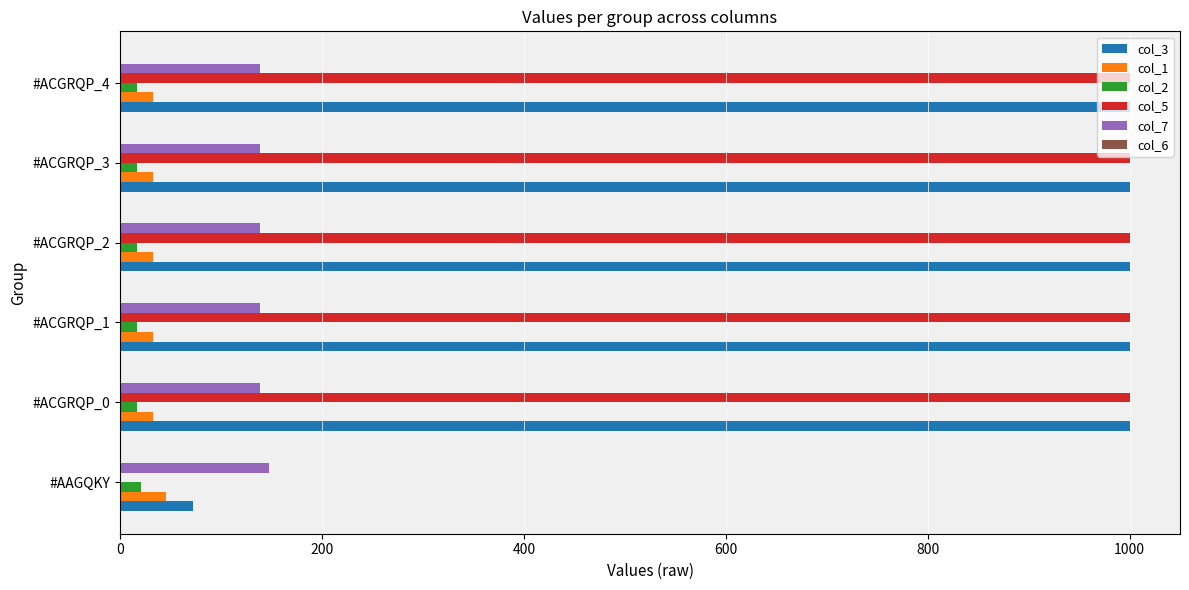

The value of col_7 at #ACGRQP_1 is 28.6. True or false?

False